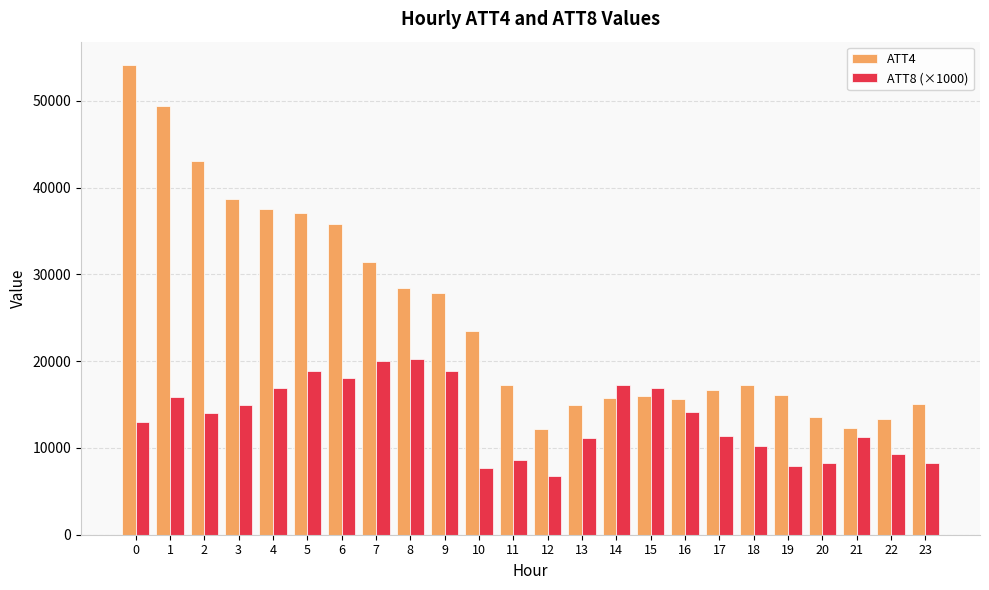

Is the value of ATT8 (×1000) at 7 greater than the value of ATT4 at 21?

Yes